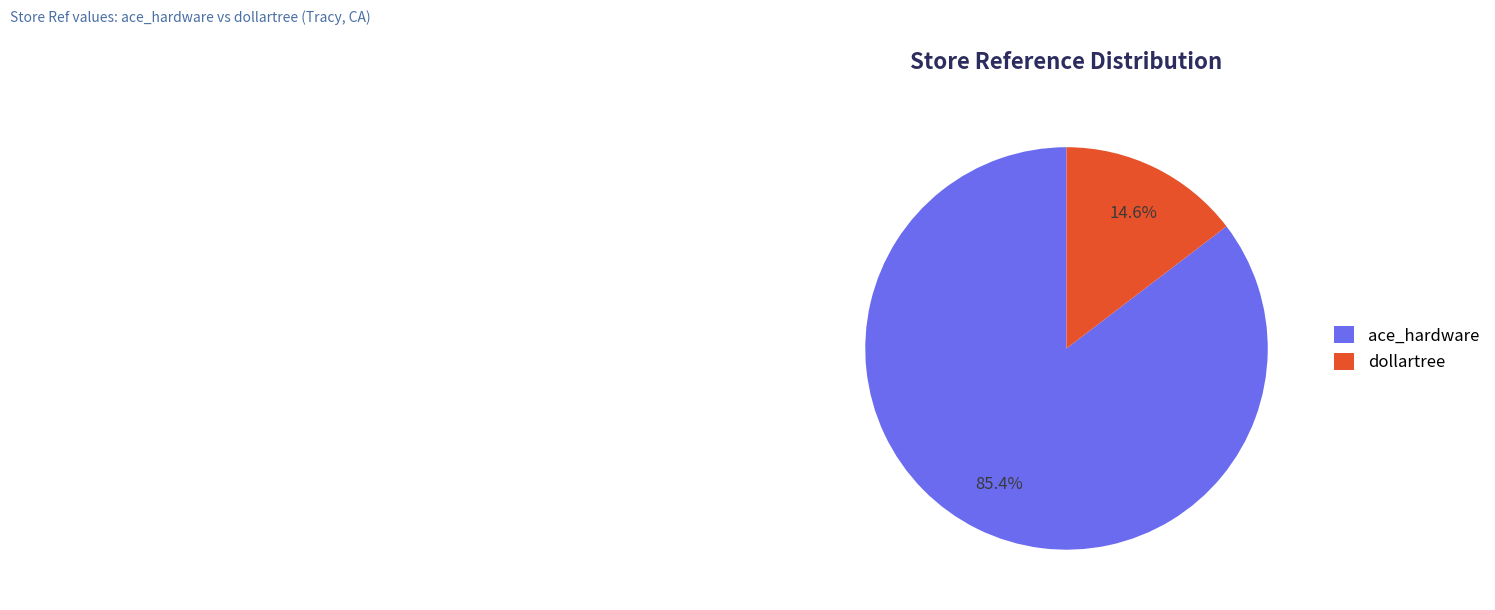

To the nearest percent, what is the difference between the dollartree and ace_hardware slice percentages?

71%